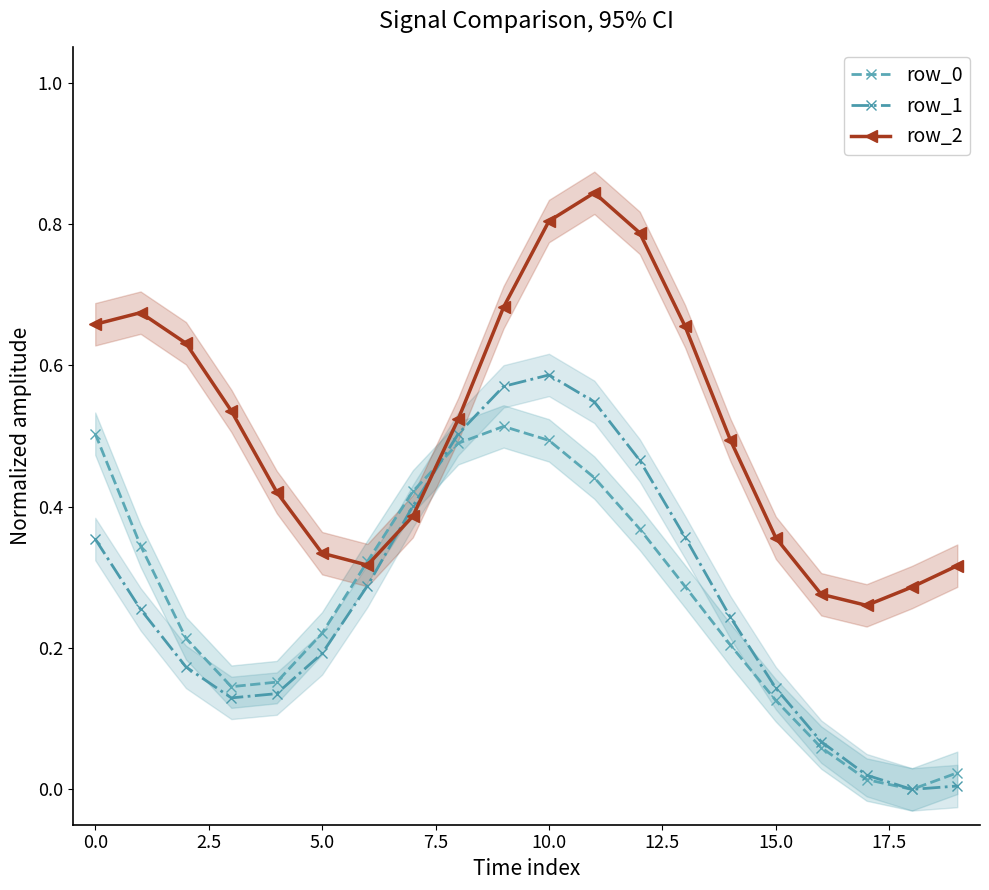

How many positive values does the row_0 series have?

19